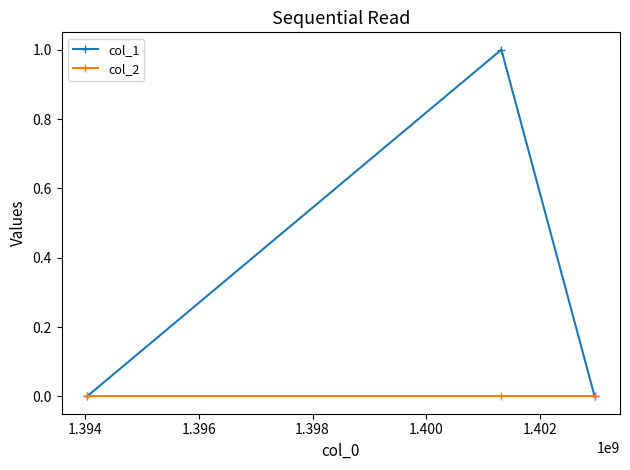

Rank the series by their average value, from lowest to highest.

col_2, col_1